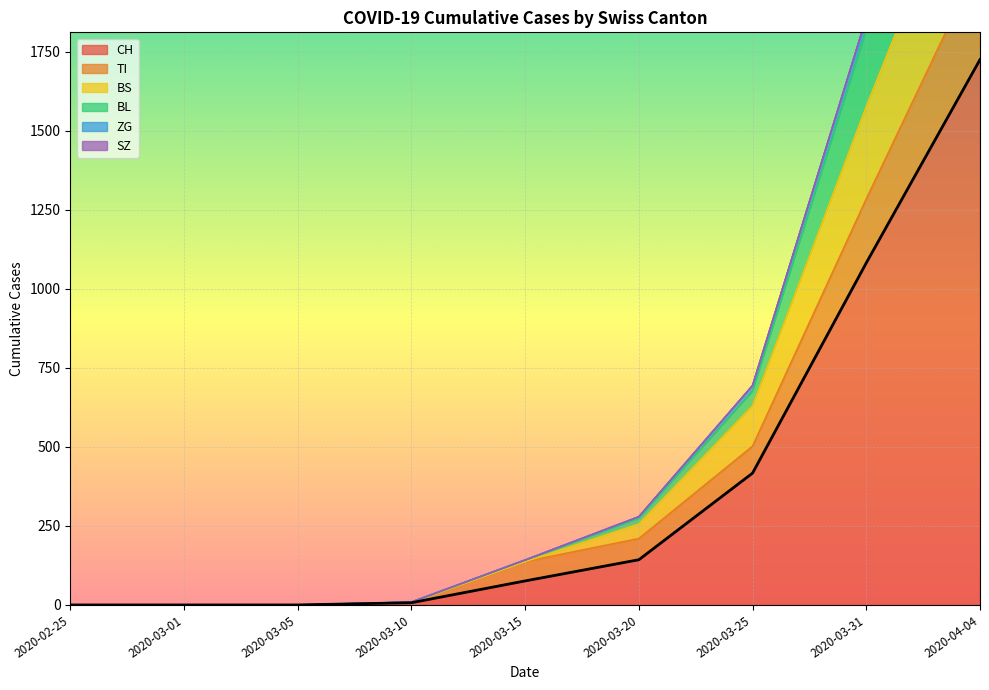

The BS series shows -1968 at 2020-03-05. True or false?

False